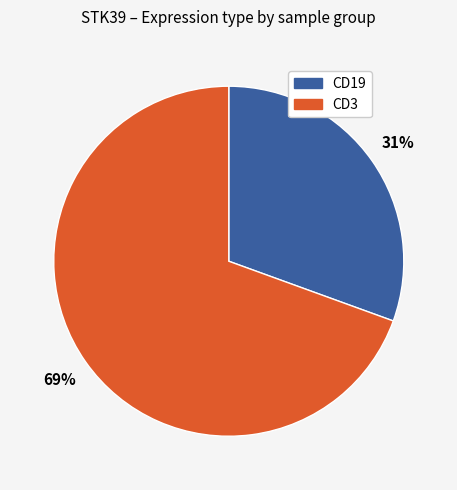

How many slices are in this pie chart?

2